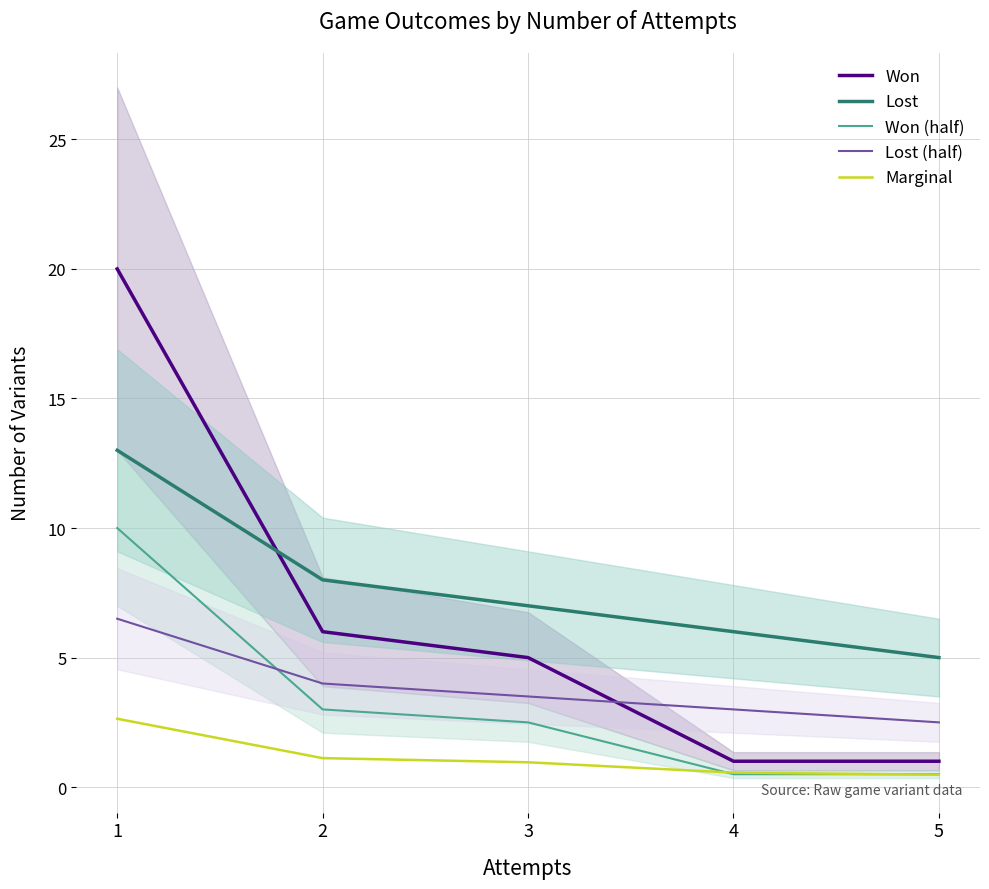

The Lost (half) series shows 5.4 at 3. True or false?

False